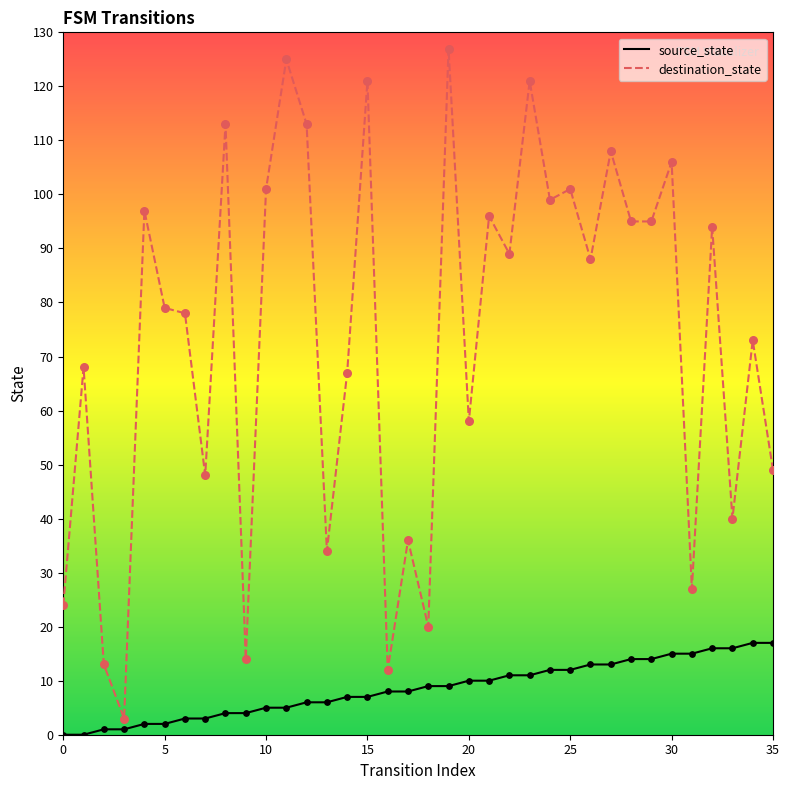

Which series has the largest total across all categories?

destination_state